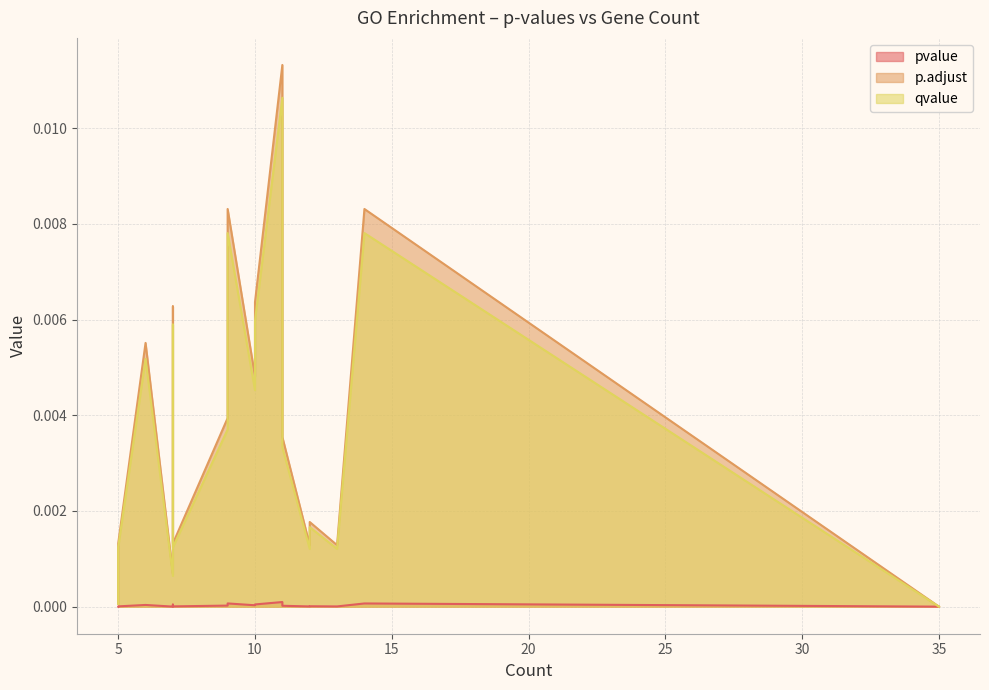

At which label does pvalue reach its minimum?

35